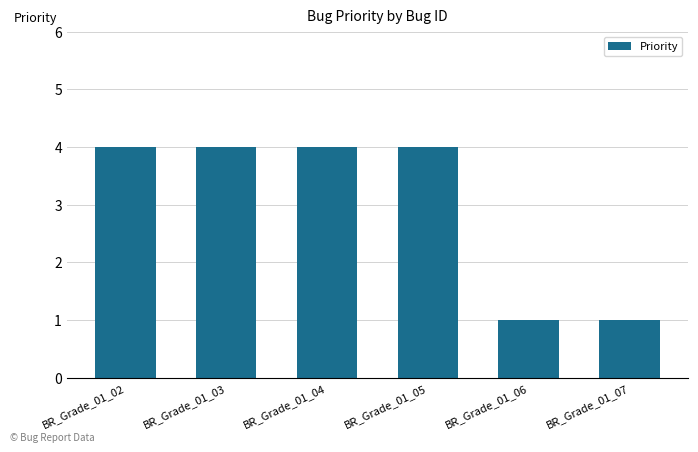

The chart shows a value of 0 at BR_Grade_01_07. True or false?

False